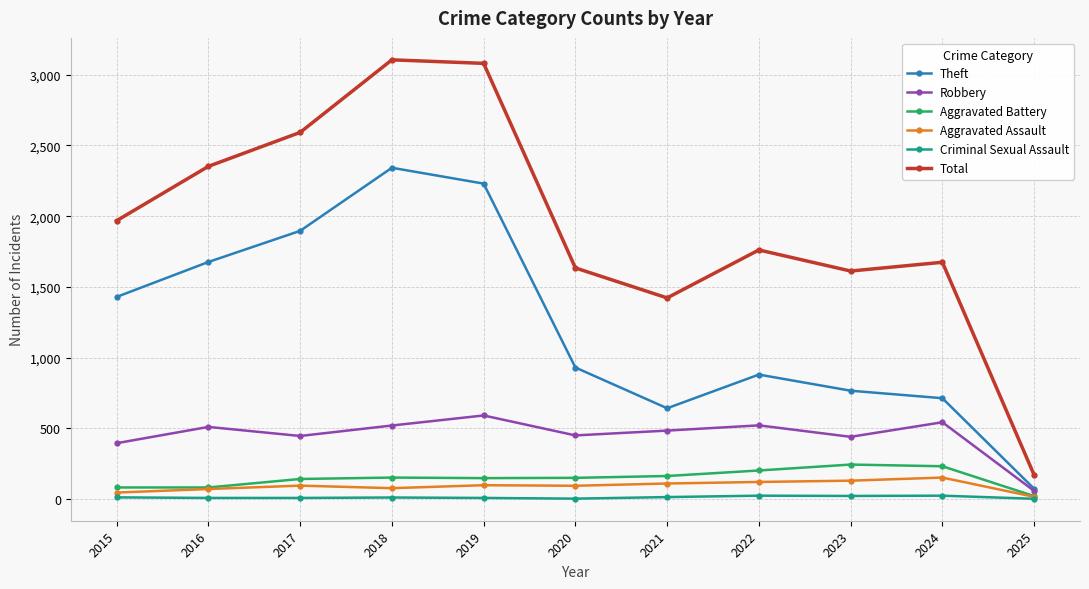

Is it true that Robbery equals 358 at 2019?

False